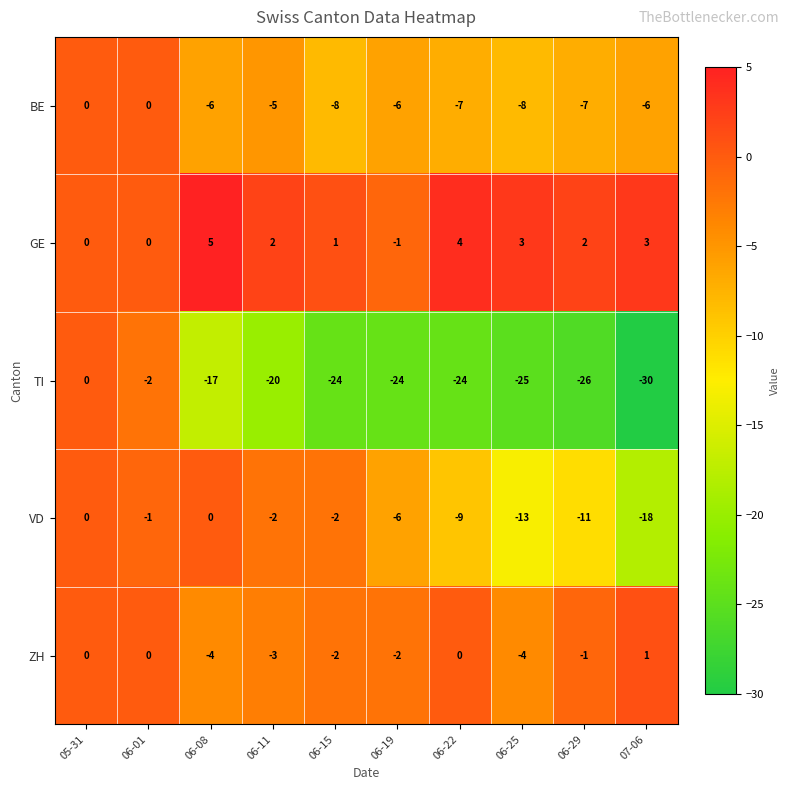

Which series changed the most between 05-31 and 06-15?

TI